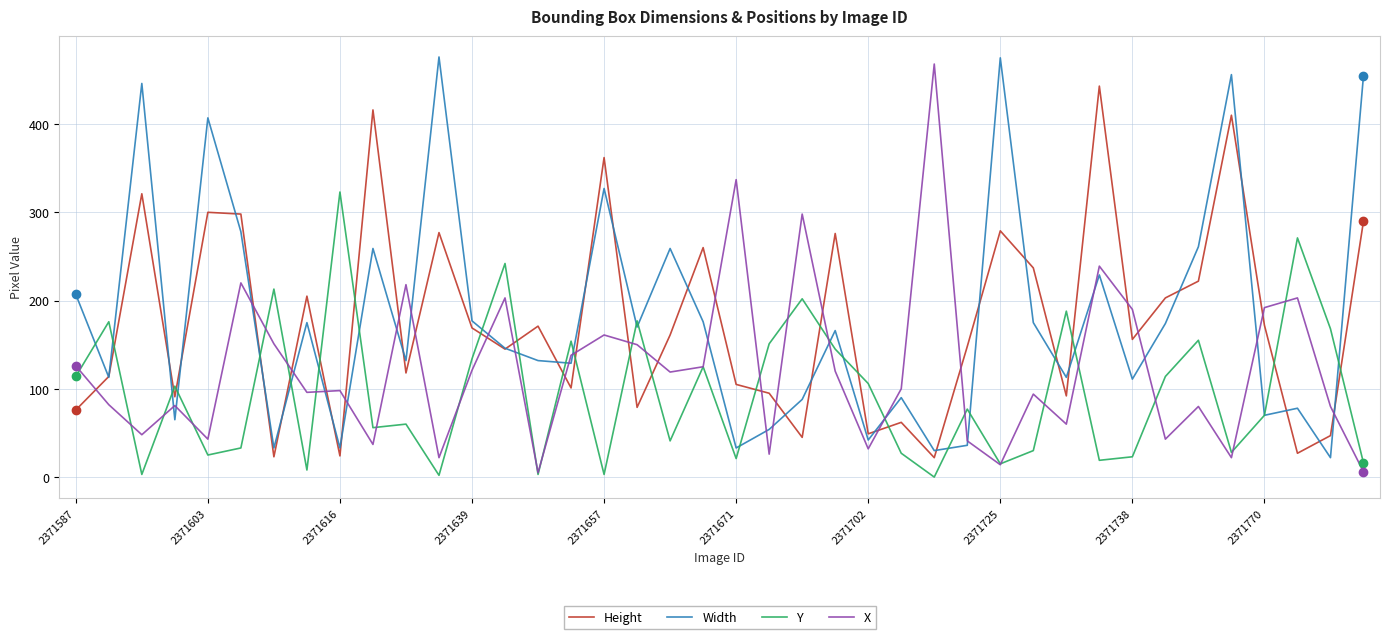

Which series ends up on top after the final intersection of Height and Y?

Height